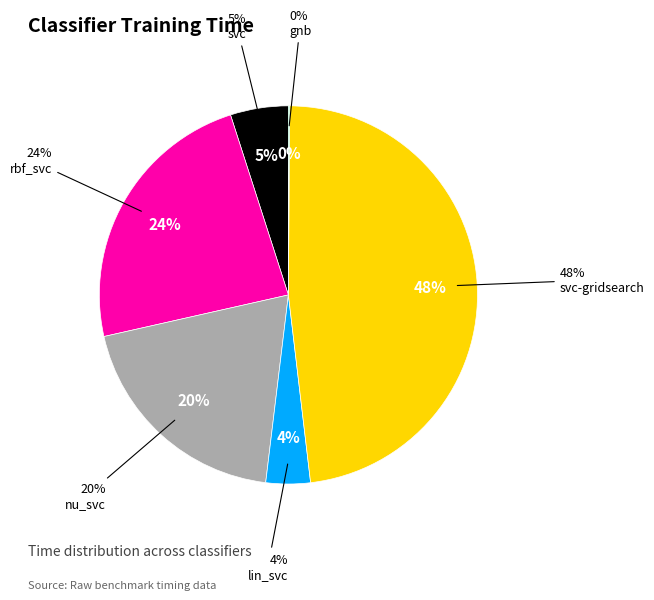

What percentage is NOT represented by rbf_svc?

76.4%